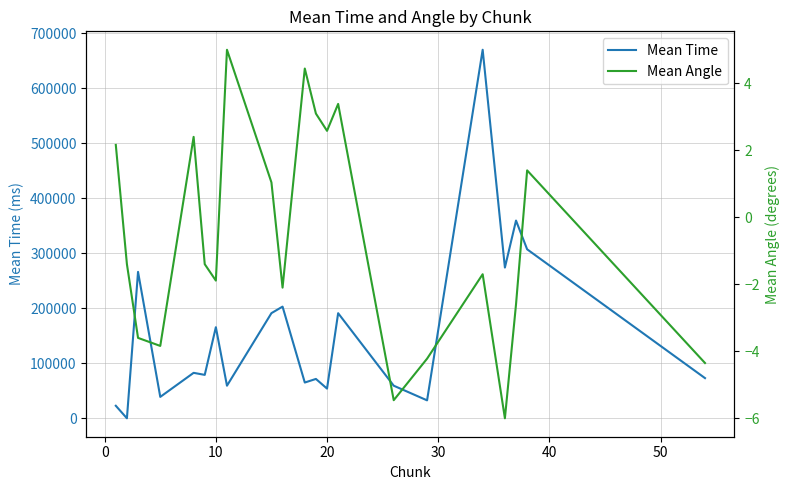

What is the maximum value for Mean Time?

669916.5